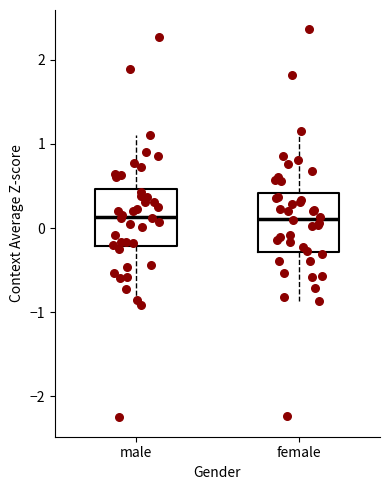

Reading left to right, read every box against the y-axis: the position of its median line, the range the box covers, and the ends of its whiskers. The values are not printed on the chart, so give them approximately, as read against the axis.

male: median 0.1, box -0.2 to 0.5, whiskers -0.9 to 1.1
female: median 0.1, box -0.3 to 0.4, whiskers -0.9 to 1.2